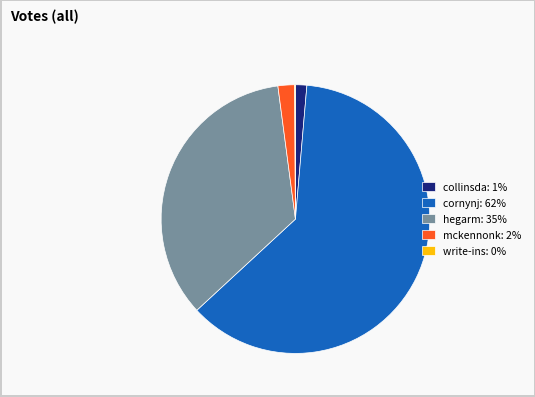

Is it true that collinsda: 1% is 1% of the pie?

True